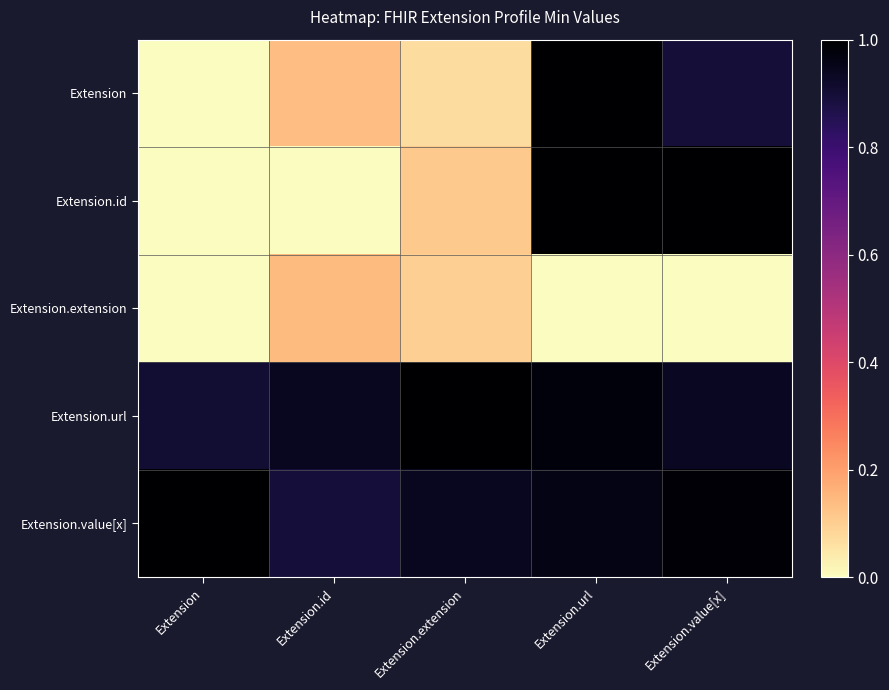

Reading left to right, list all the values displayed in this chart.

Extension: Extension=0.0	Extension.id=0.1	Extension.extension=0.1	Extension.url=1.0	Extension.value[x]=0.9
Extension.id: Extension=0.0	Extension.id=0.0	Extension.extension=0.1	Extension.url=1.0	Extension.value[x]=1.0
Extension.extension: Extension=0.0	Extension.id=0.1	Extension.extension=0.1	Extension.url=0.0	Extension.value[x]=0.0
Extension.url: Extension=0.9	Extension.id=0.9	Extension.extension=1.0	Extension.url=1.0	Extension.value[x]=0.9
Extension.value[x]: Extension=1.0	Extension.id=0.9	Extension.extension=0.9	Extension.url=1.0	Extension.value[x]=1.0